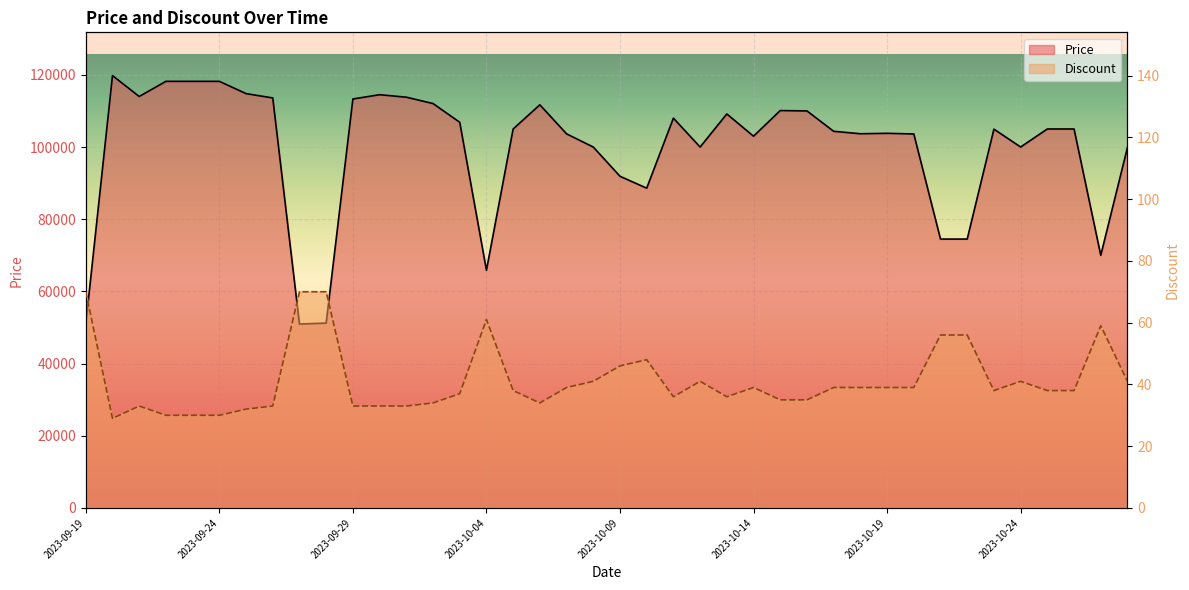

True or false: Discount line and Price line intersect in this chart.

False